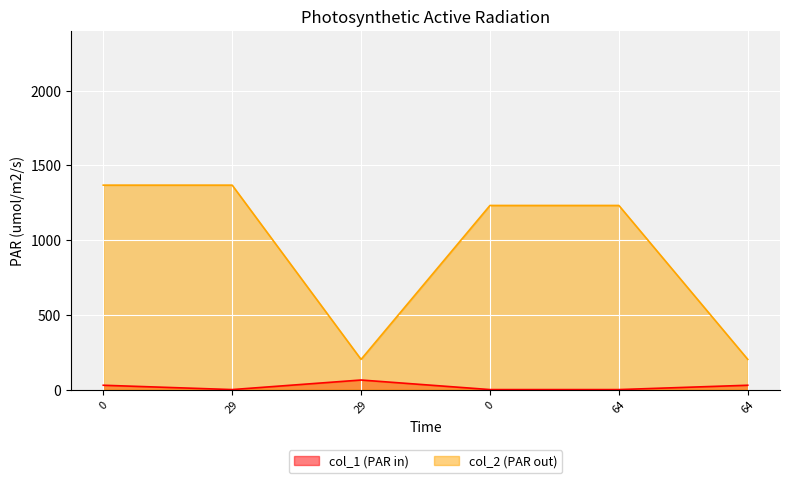

Reading left to right, extract all data points from this chart.

col_1: 29	0	64	0	0	29
col_2: 1368	1368	202	1232	1232	202